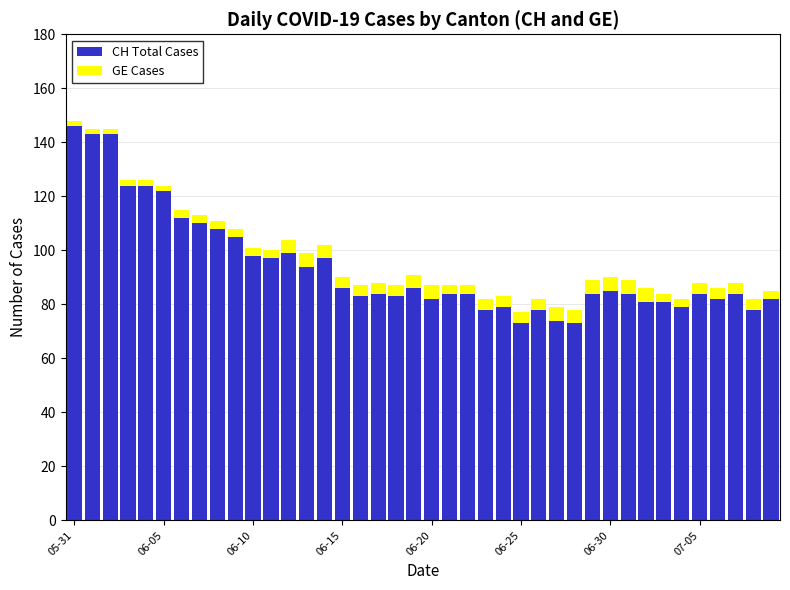

What is the lowest value of the CH Total Cases series?

73